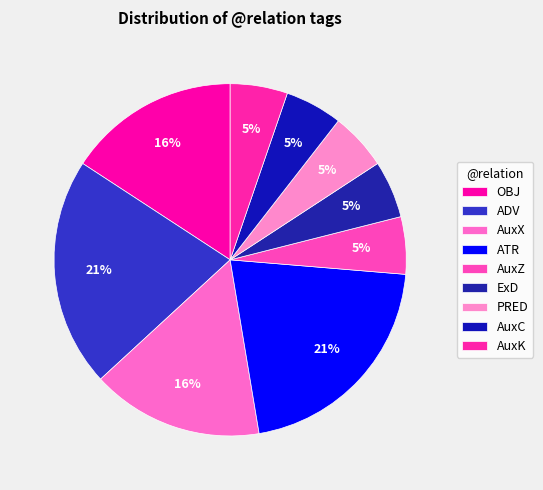

To the nearest percent, what percentage of the pie is AuxC?

5%